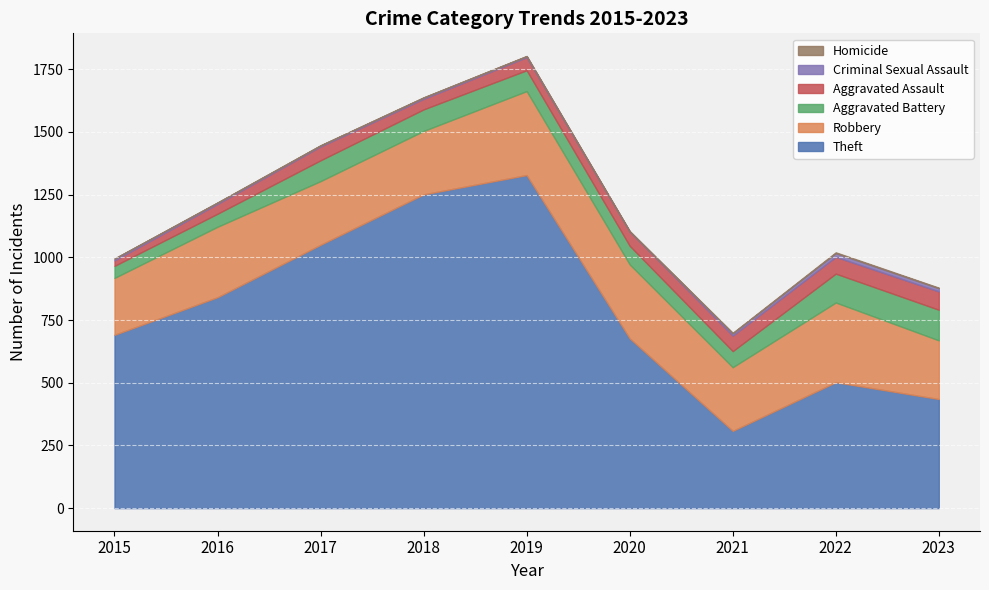

The Homicide series shows 1 at 2016. True or false?

True